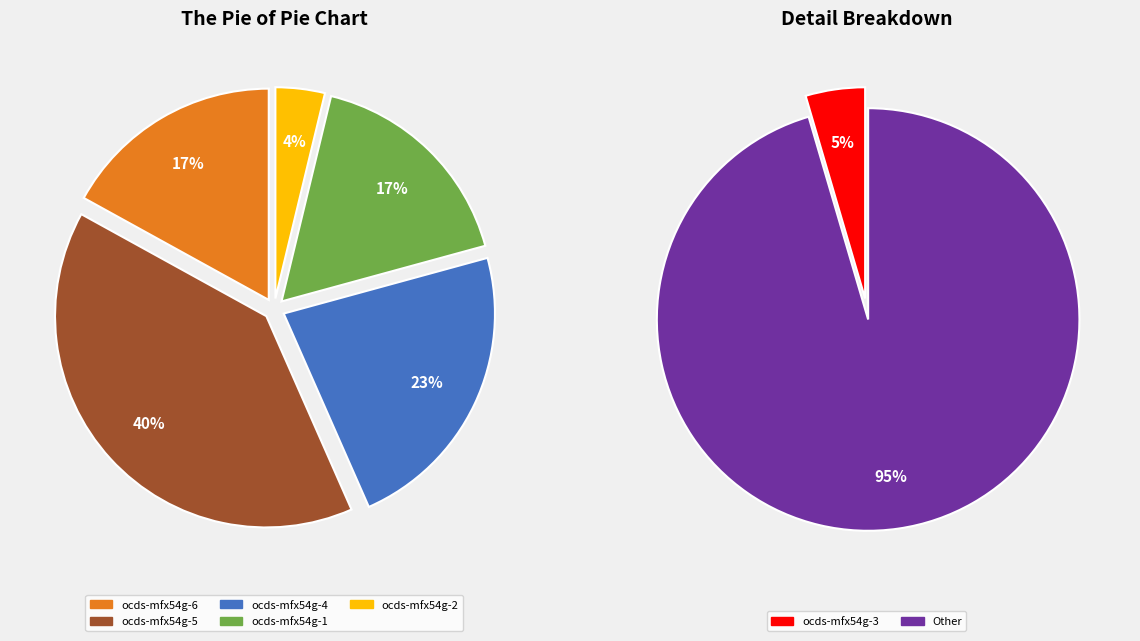

Which category has the biggest portion of the pie?

Other